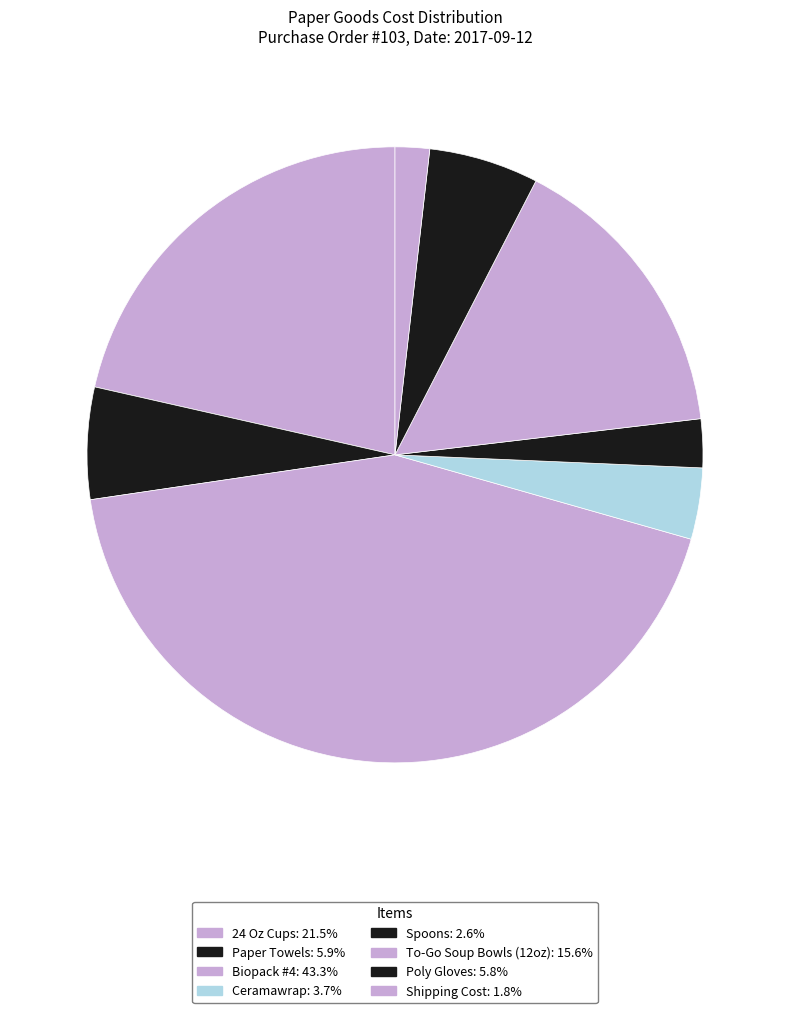

Rank the categories by value from lowest to highest.

Shipping Cost, Spoons, Ceramawrap, Poly Gloves, Paper Towels, To-Go Soup Bowls (12oz), 24 Oz Cups, Biopack #4